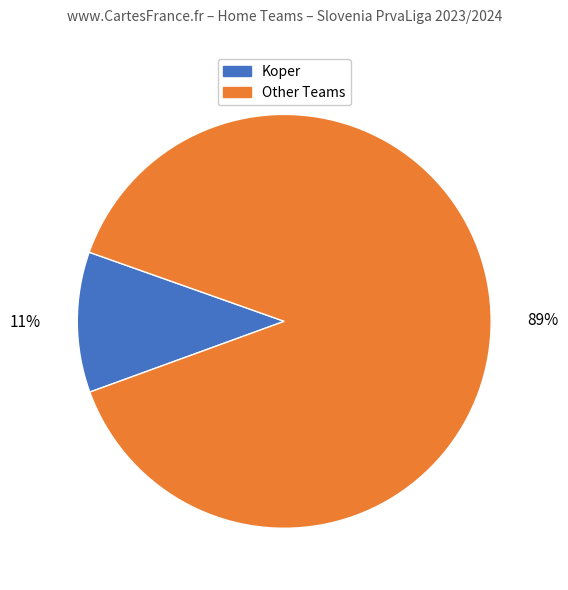

How many segments does this pie chart have?

2